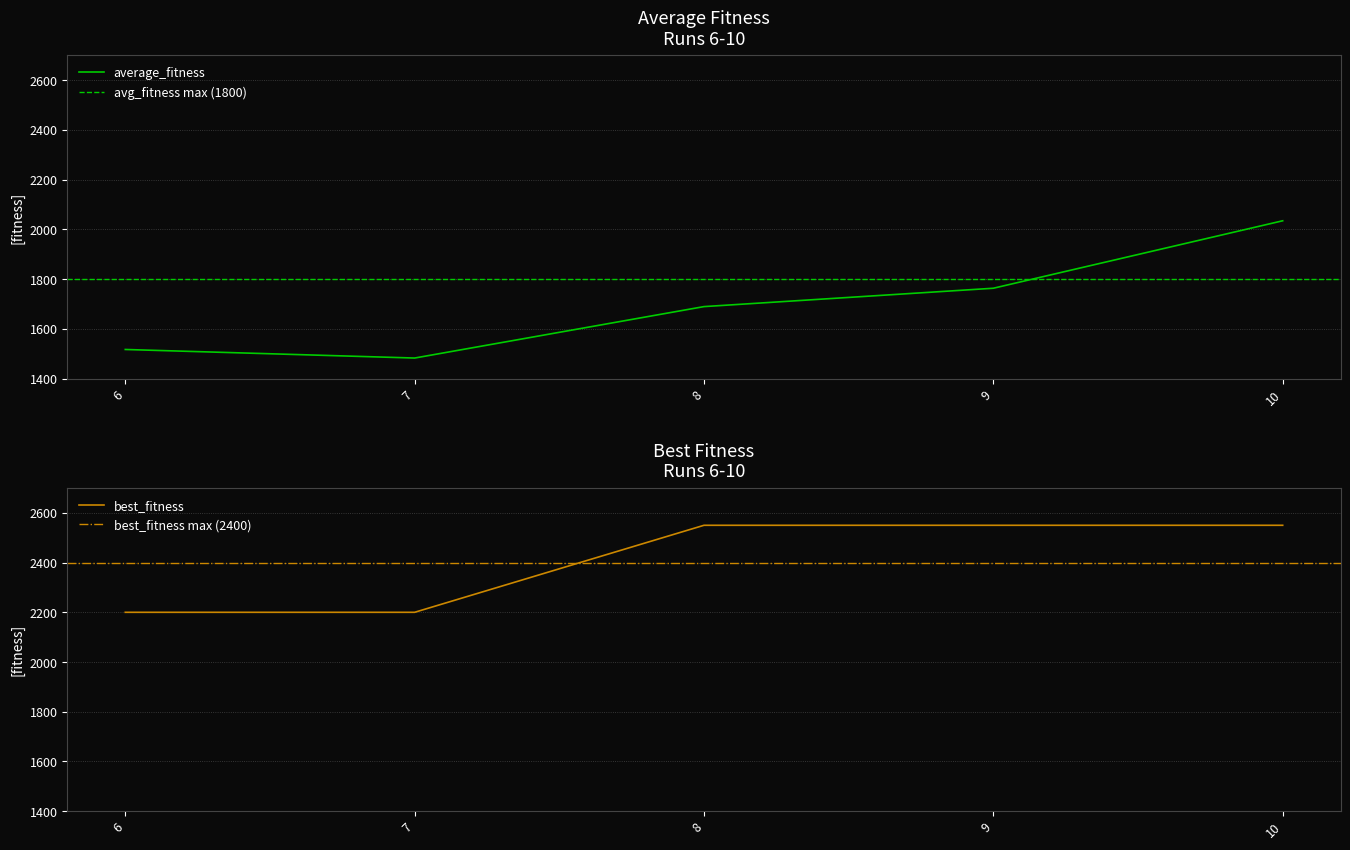

At which label does average_fitness reach its minimum?

7